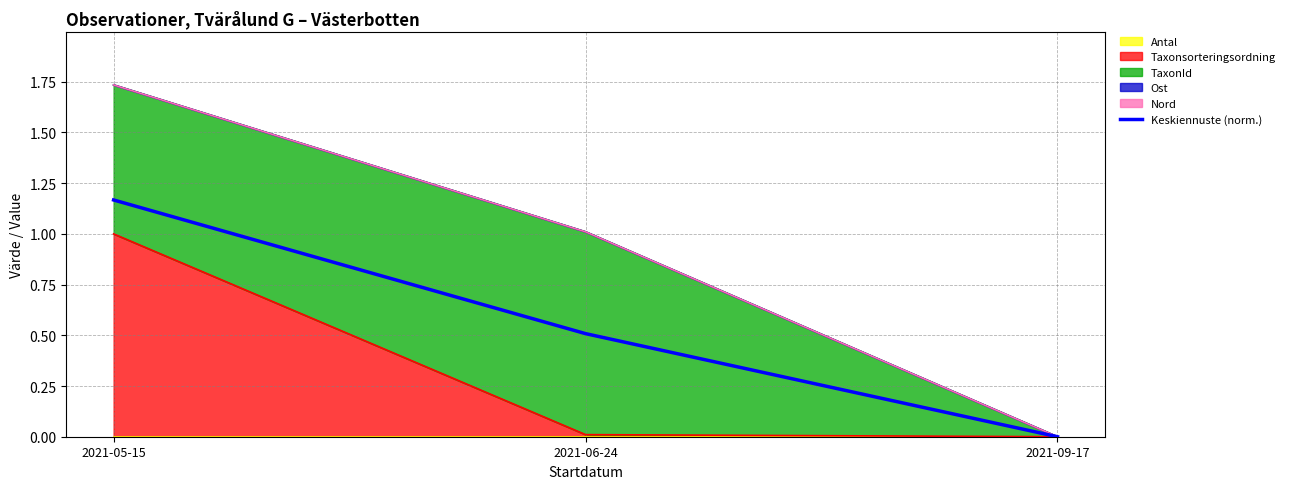

What is the average value?

0.6